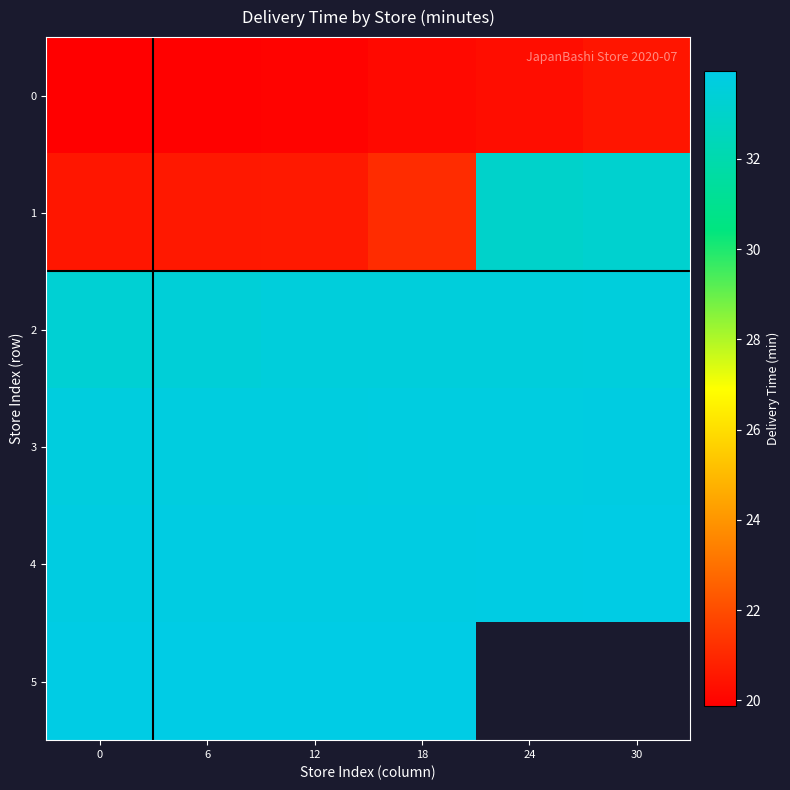

Rank the series at 24 from highest to lowest value.

4, 5, 3, 2, 1, 0